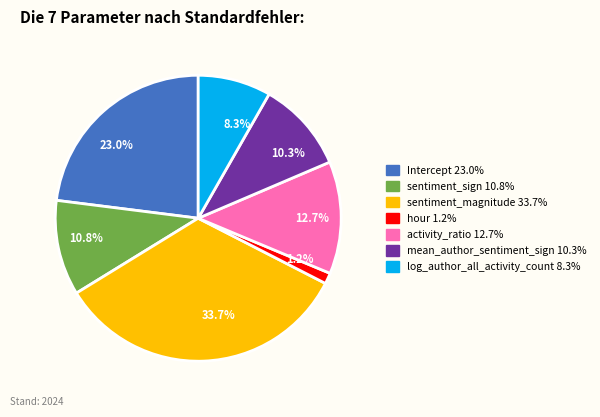

Is it true that mean_author_sentiment_sign is 10% of the pie?

True